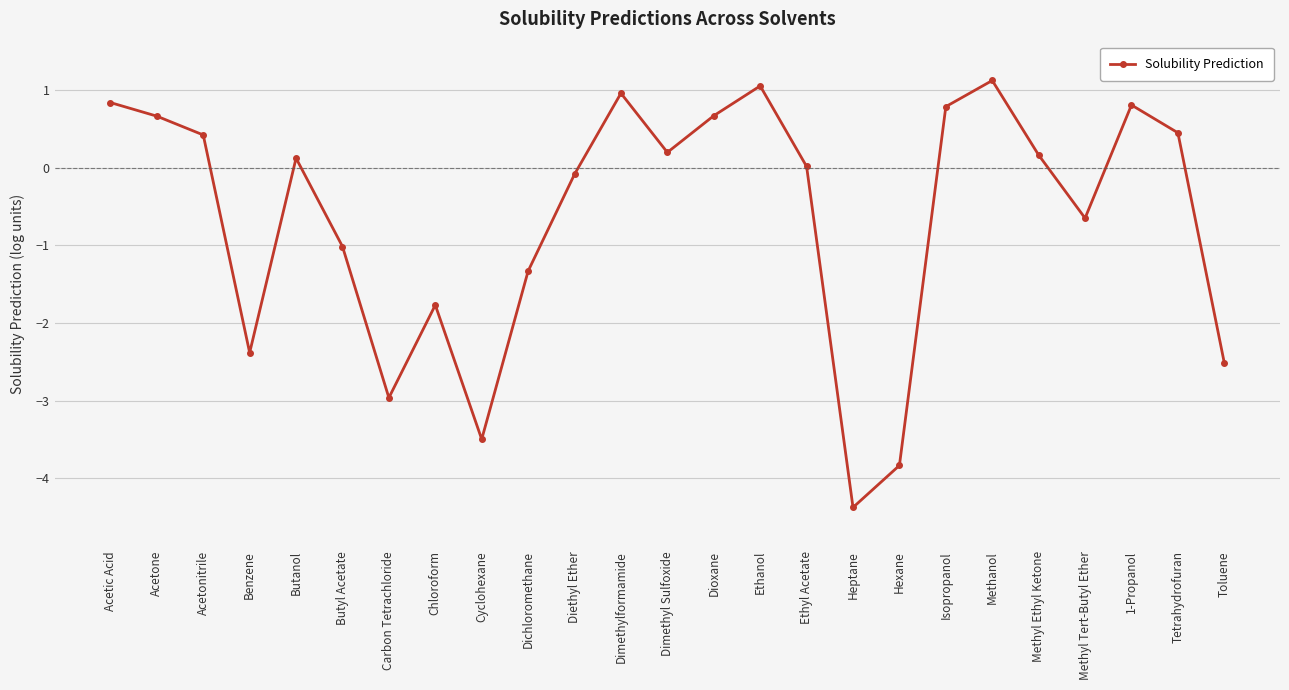

What is the difference between the values at Methyl Ethyl Ketone and Diethyl Ether?

0.2